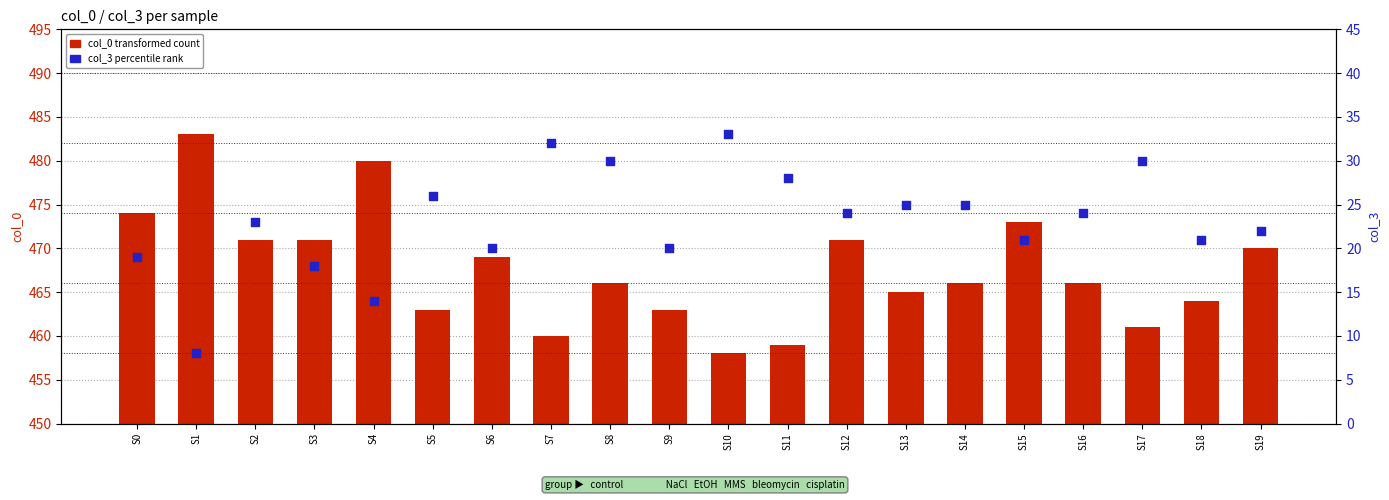

Which series contains the highest Y value?

col_0 (bar)